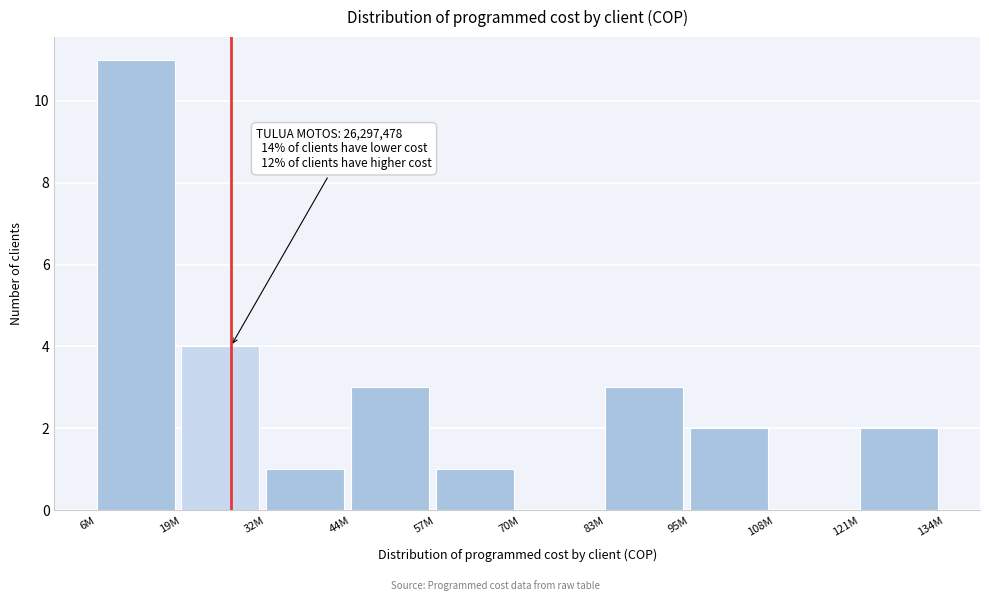

Reading right to left, list all the values displayed in this chart.

121M=2	108M=0	95M=2	83M=3	70M=0	57M=1	44M=3	32M=1	19M=4	6M=11